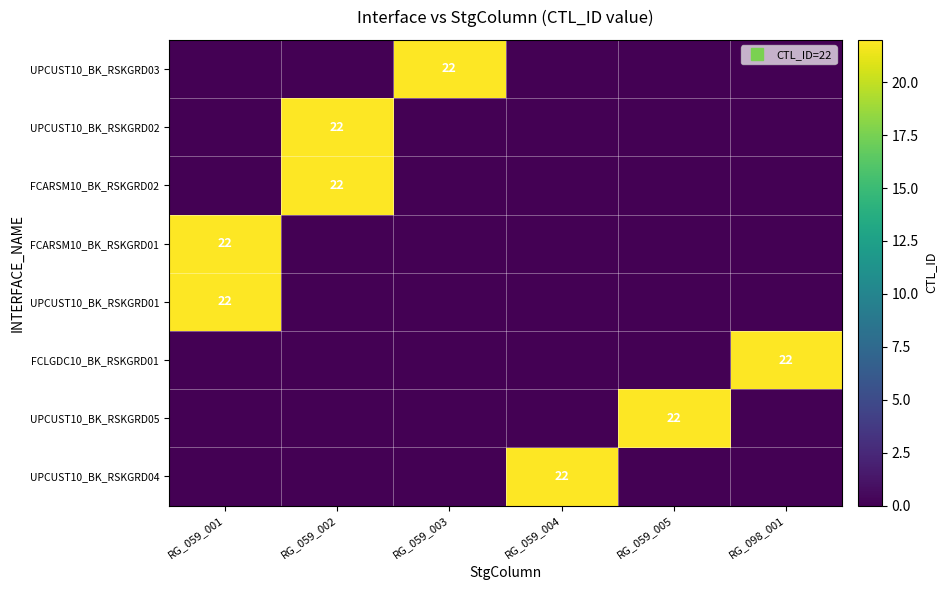

True or false: UPCUST10_BK_RSKGRD04 has a value of -8 at RG_098_001.

False